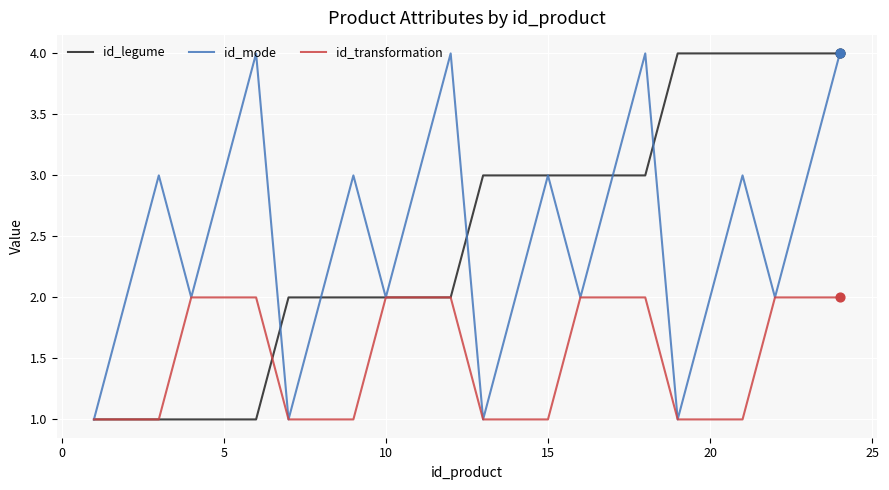

What is the greatest value displayed?

4